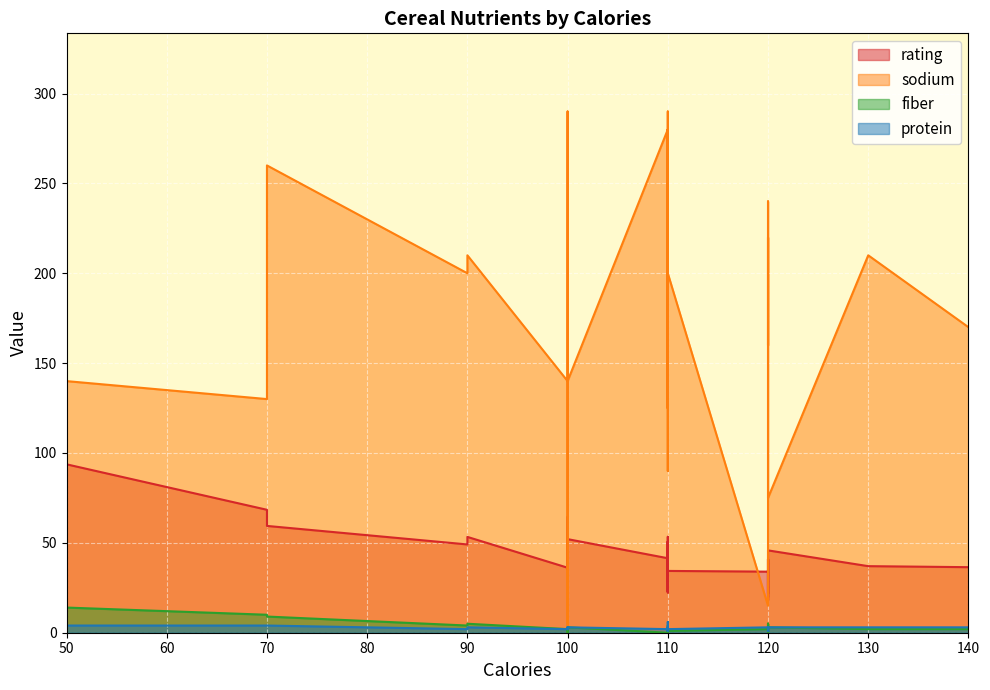

Between 11 and 22, which series saw the biggest shift?

sodium